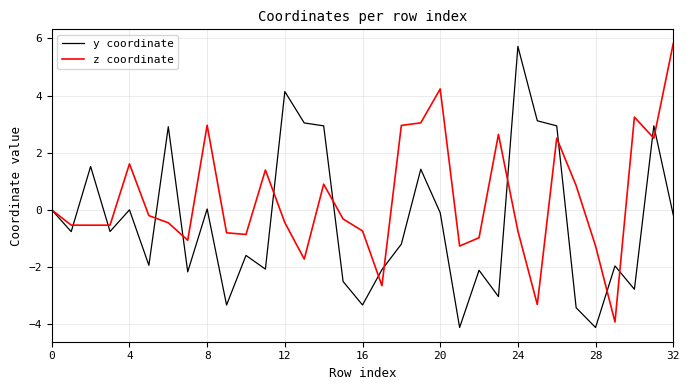

What is the difference between the second highest and second lowest values in the z coordinate series?

7.5